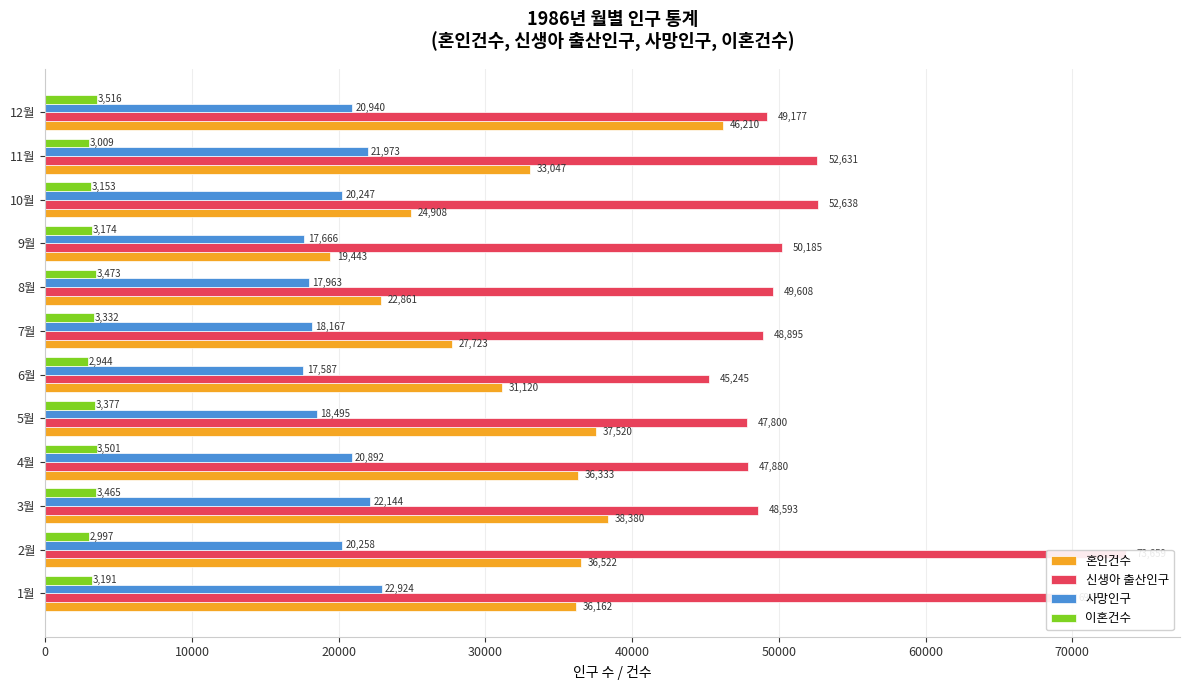

True or false: 이혼건수 has a value of 853 at 12월.

False